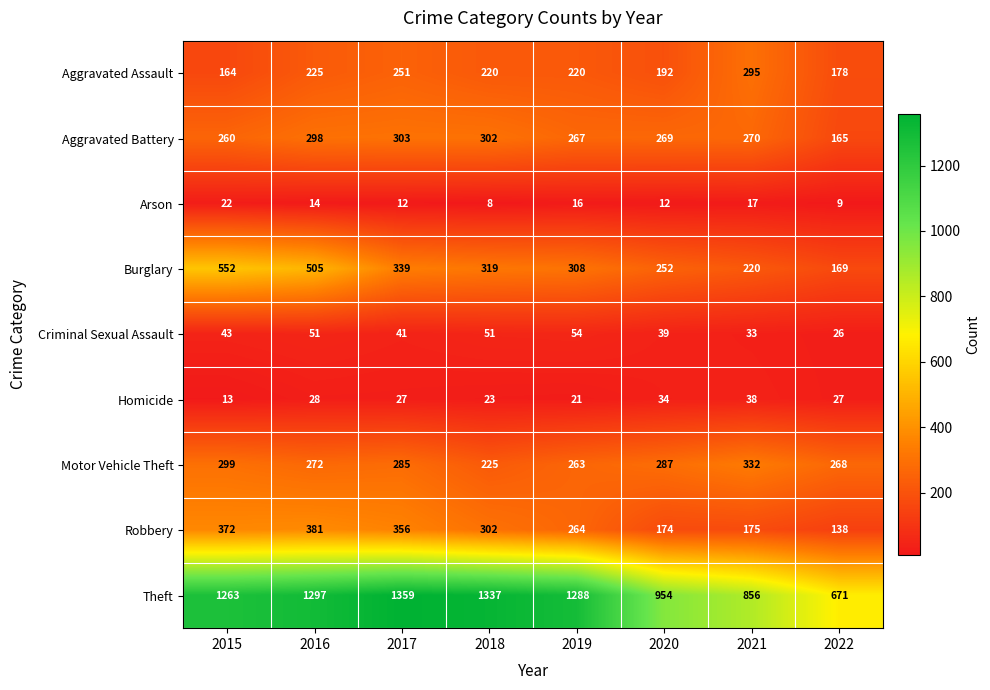

Which label corresponds to the smallest value in the chart?

2018